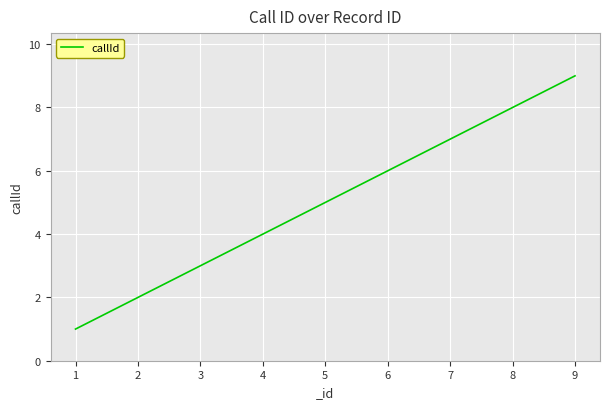

How many lines are shown in the chart?

1